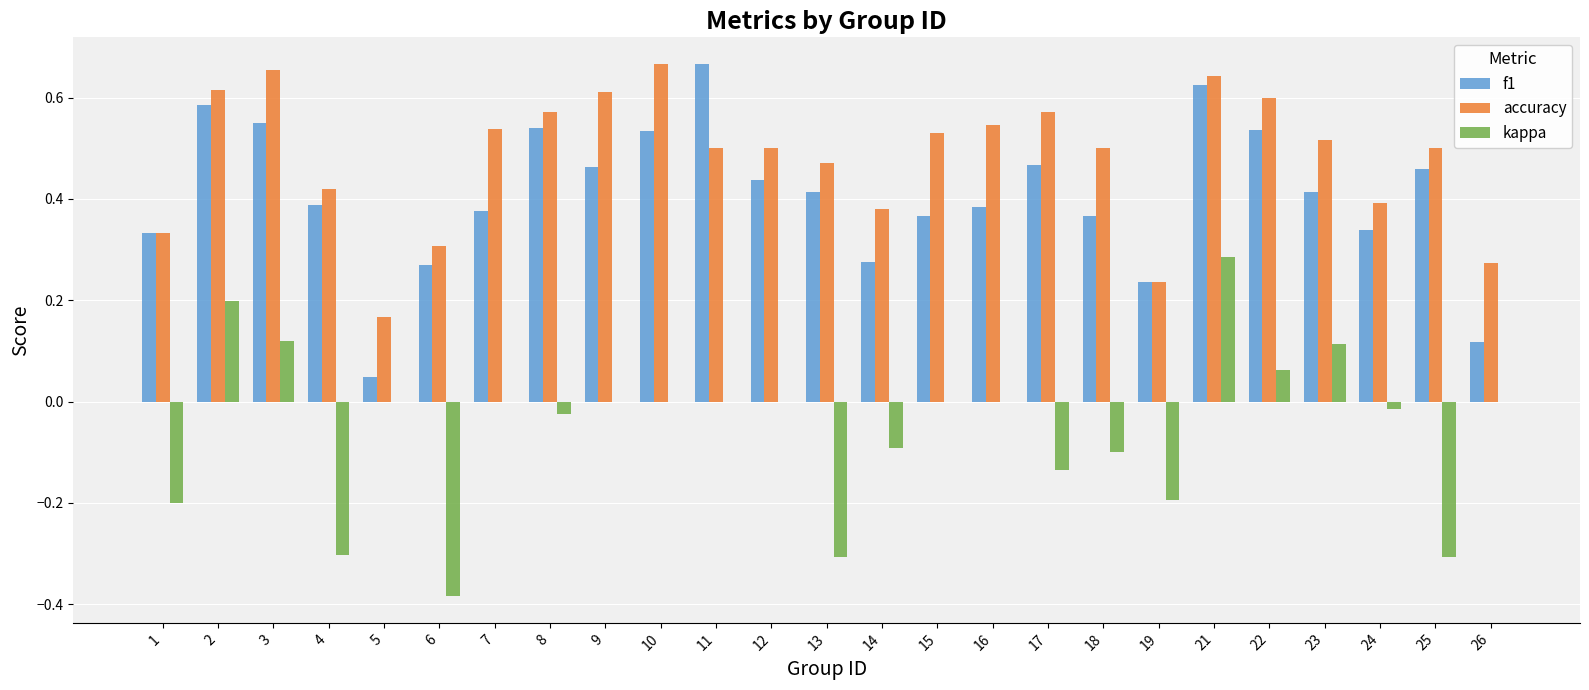

What is the sum of the accuracy values at 12 and 23?

1.0